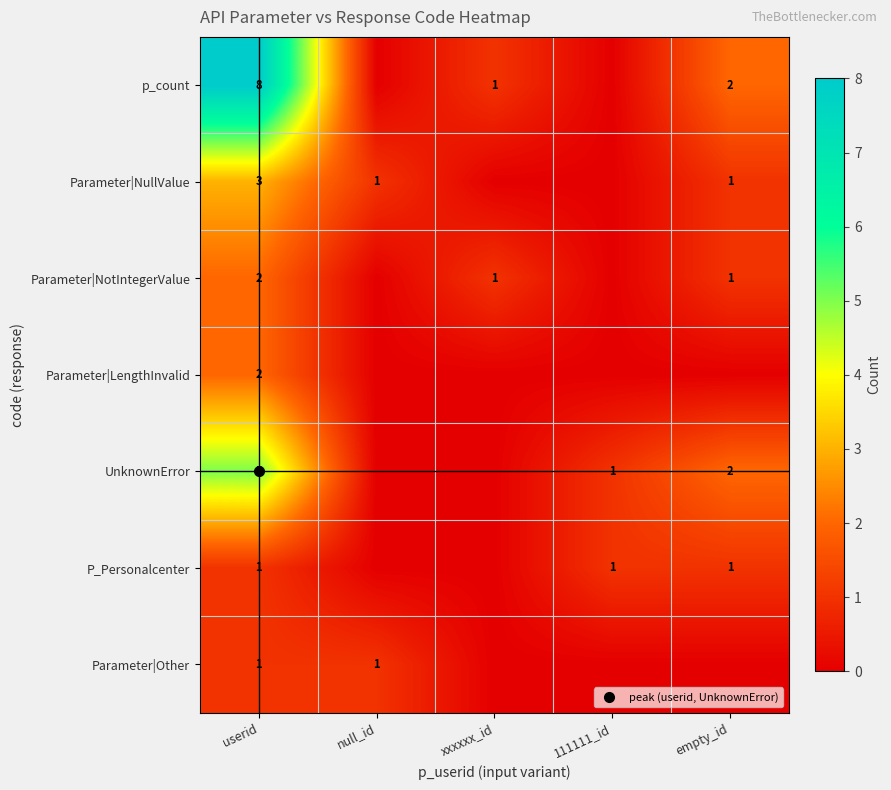

What is the total value across all series at 111111_id?

2